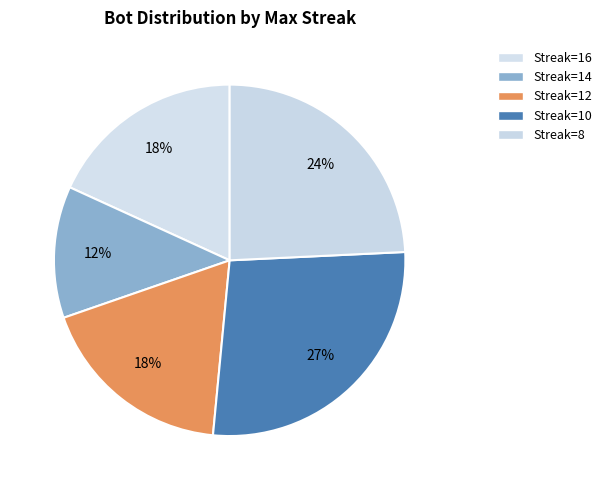

How many slices are in this pie chart?

5